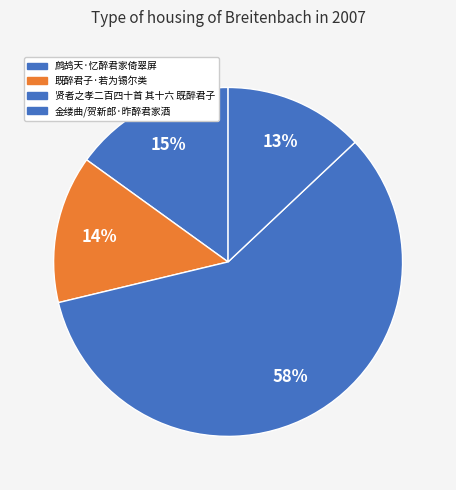

To the nearest percent, what portion does 既醉君子·若为锡尔类 represent?

14%